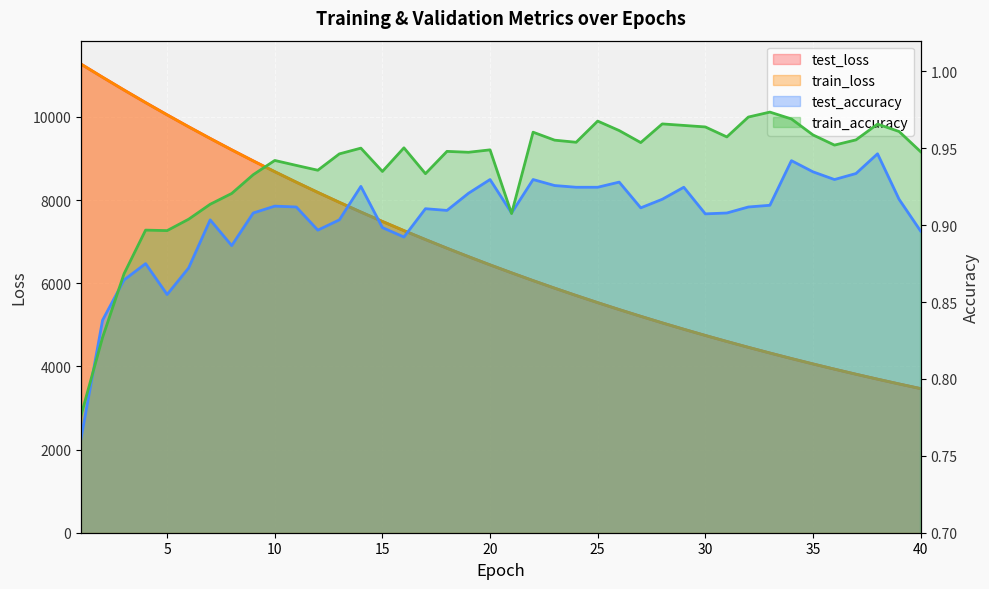

What is the sum of the train_loss values at 23 and 4?

16228.5